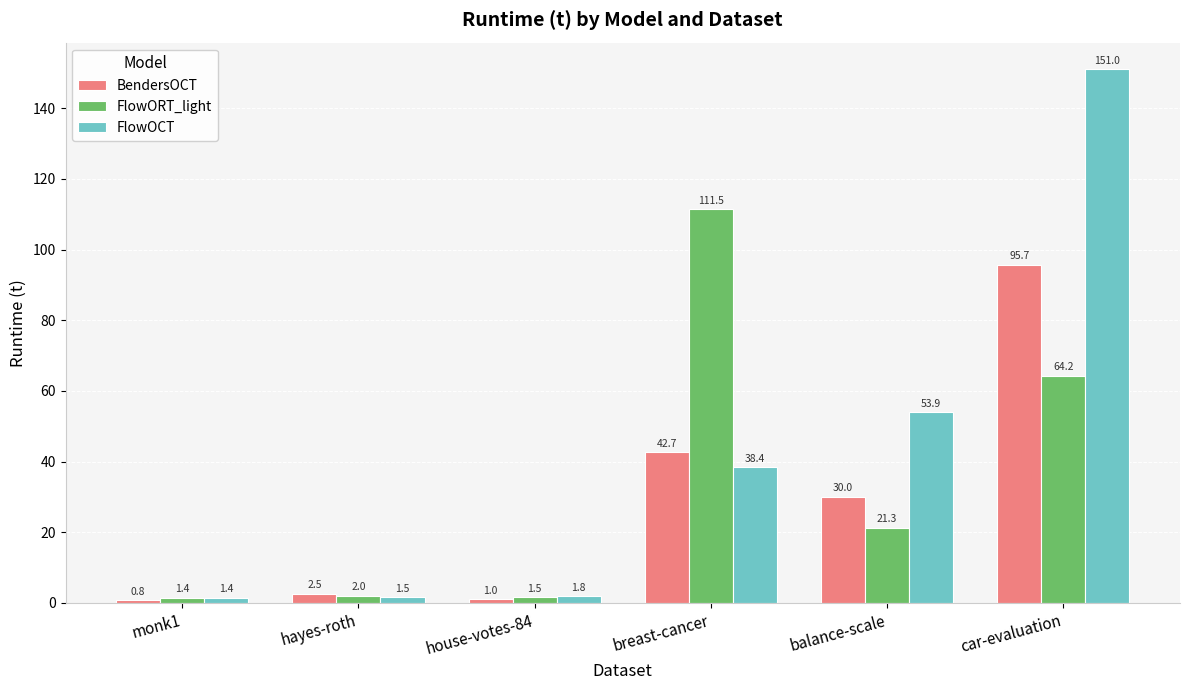

What is the value of the FlowORT_light bar at the 6th from the left?

64.2